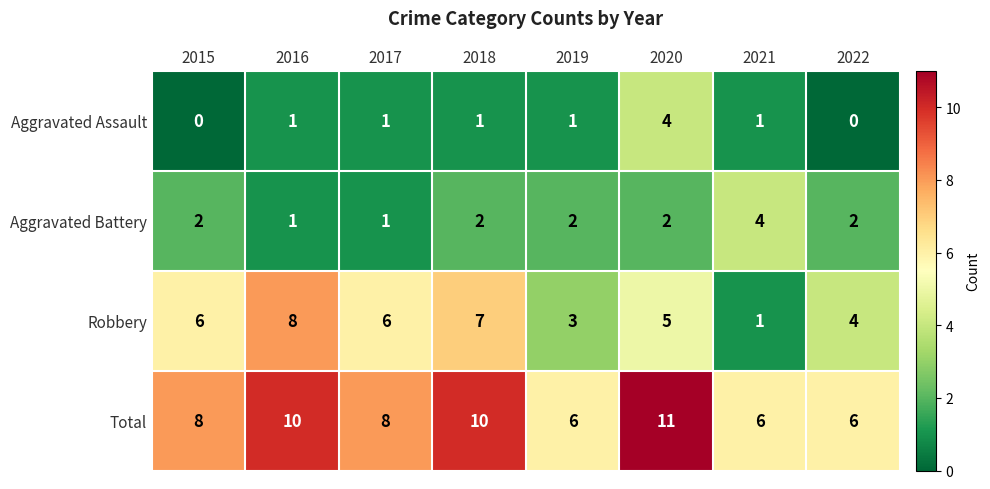

At which label does Robbery reach its peak?

2016